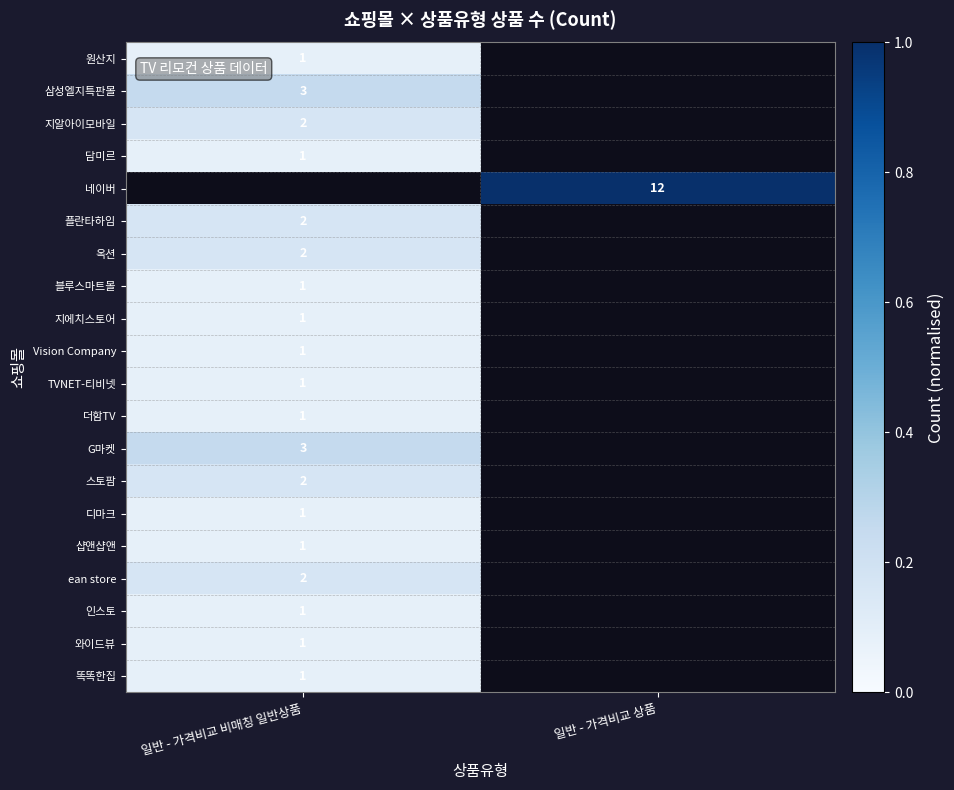

What is the maximum value shown in the chart?

1.0